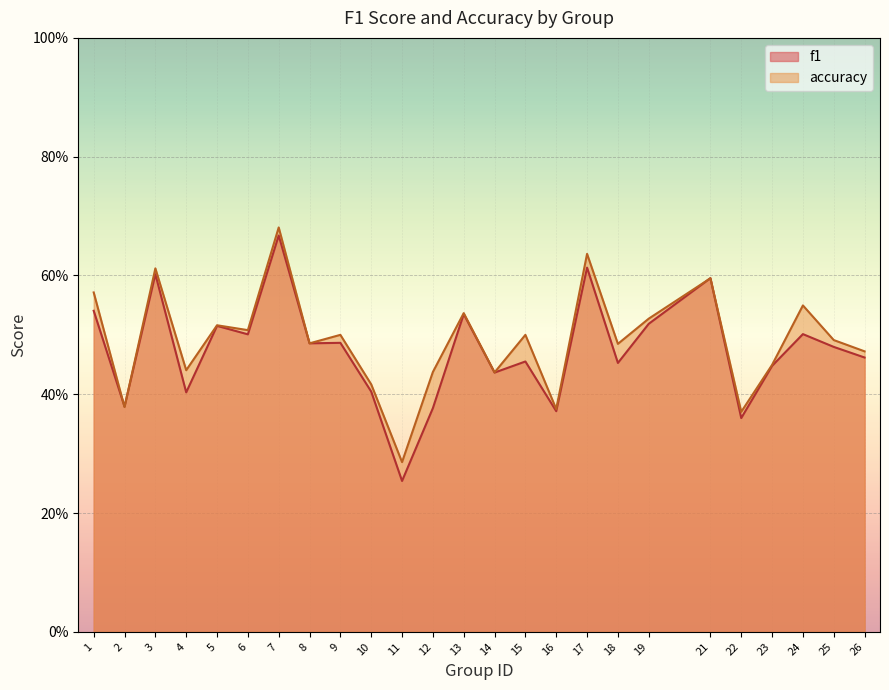

Rank the series by their average value, from highest to lowest.

accuracy, f1